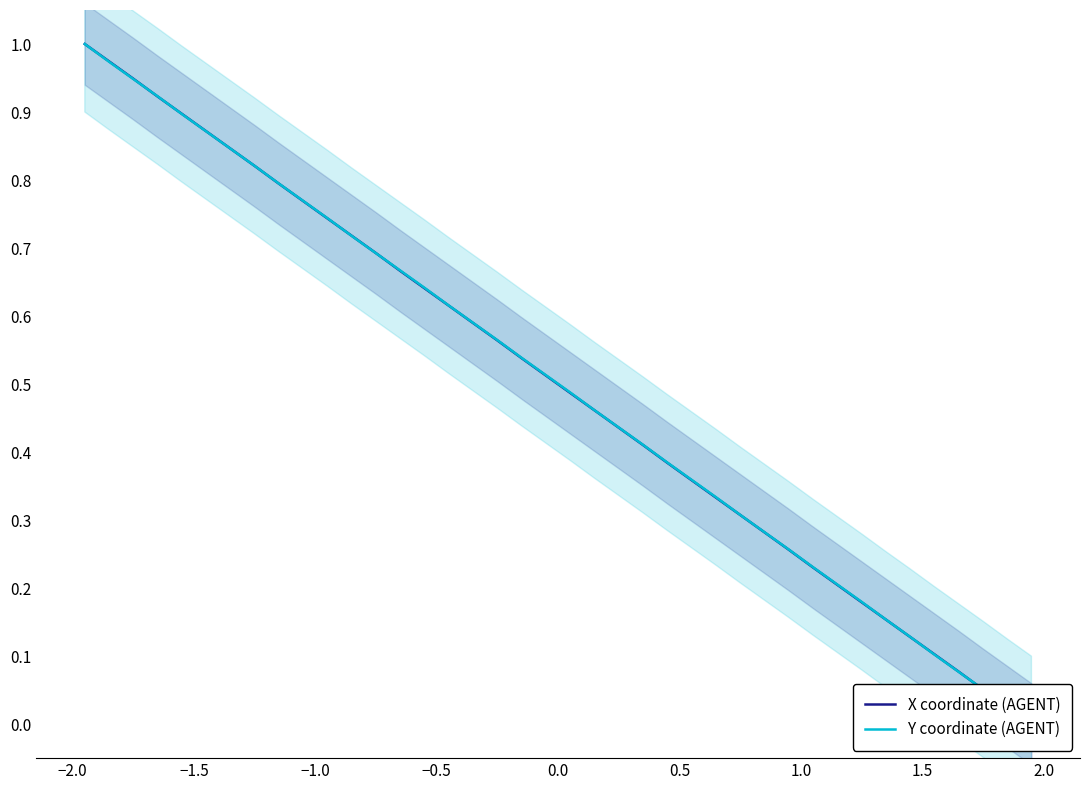

Count the number of categories in the chart.

40